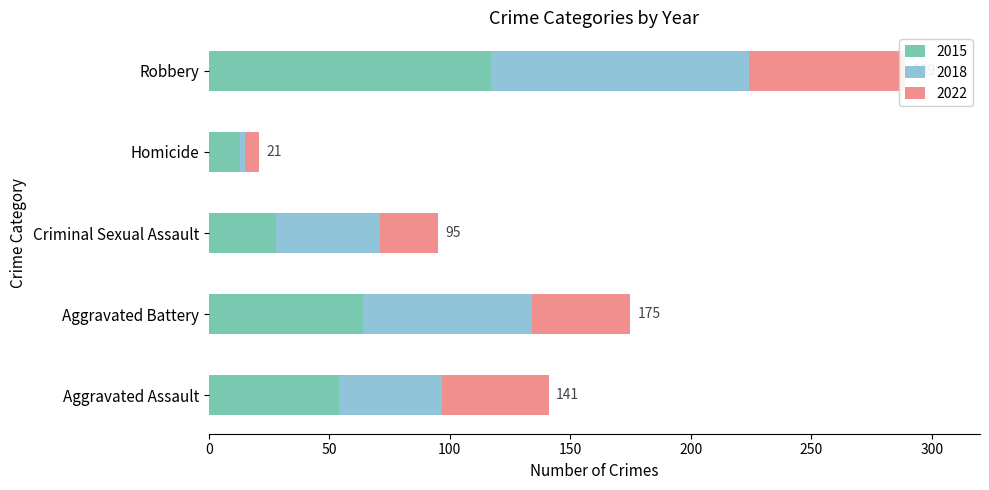

The value of 2022 at Aggravated Battery is 41. True or false?

True